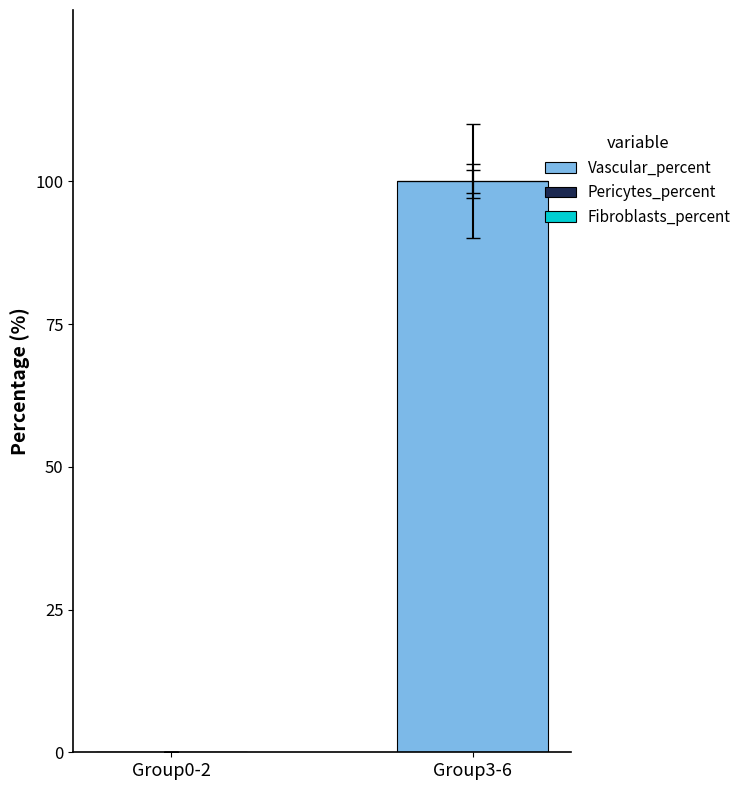

Reading left to right, what are all the values shown in this chart?

Group0-2=0	Group3-6=100